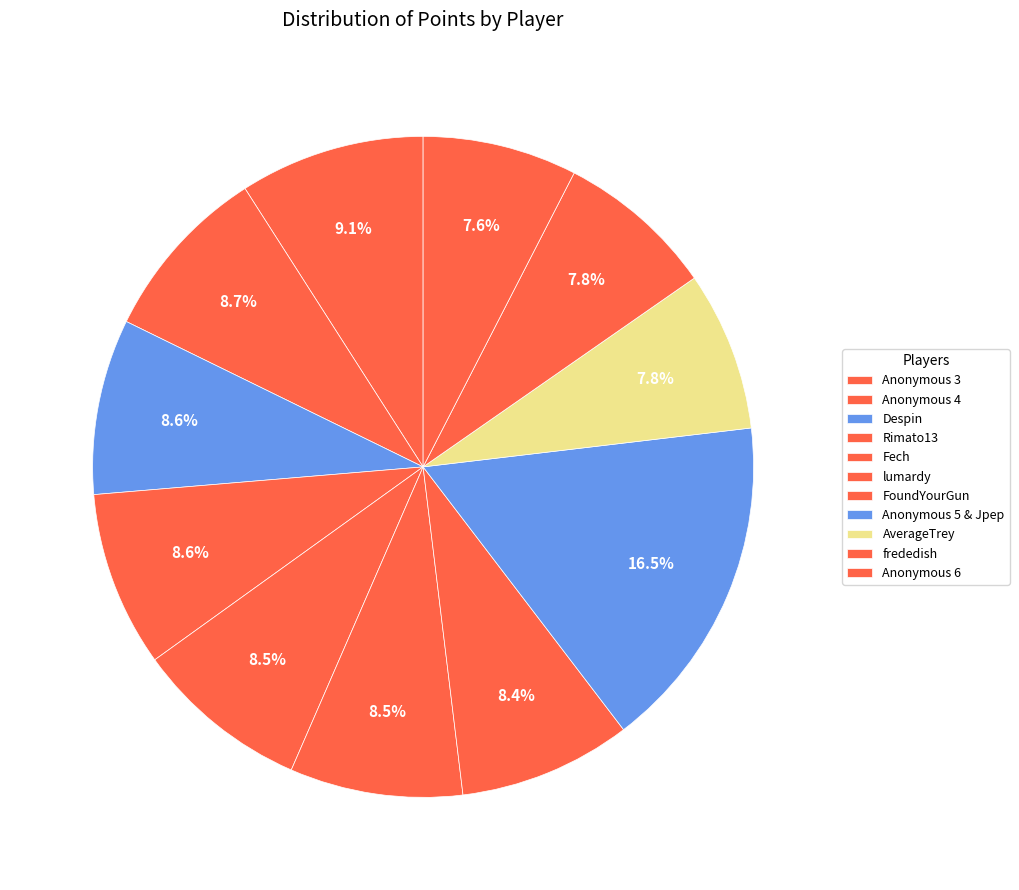

To the nearest percent, what is the combined percentage of Anonymous 6 and Rimato13?

16%